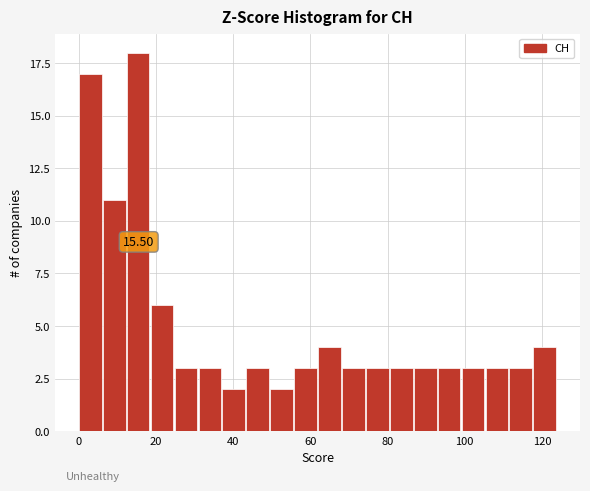

Read against the x-axis, roughly where is the centre of the tallest bar?

16